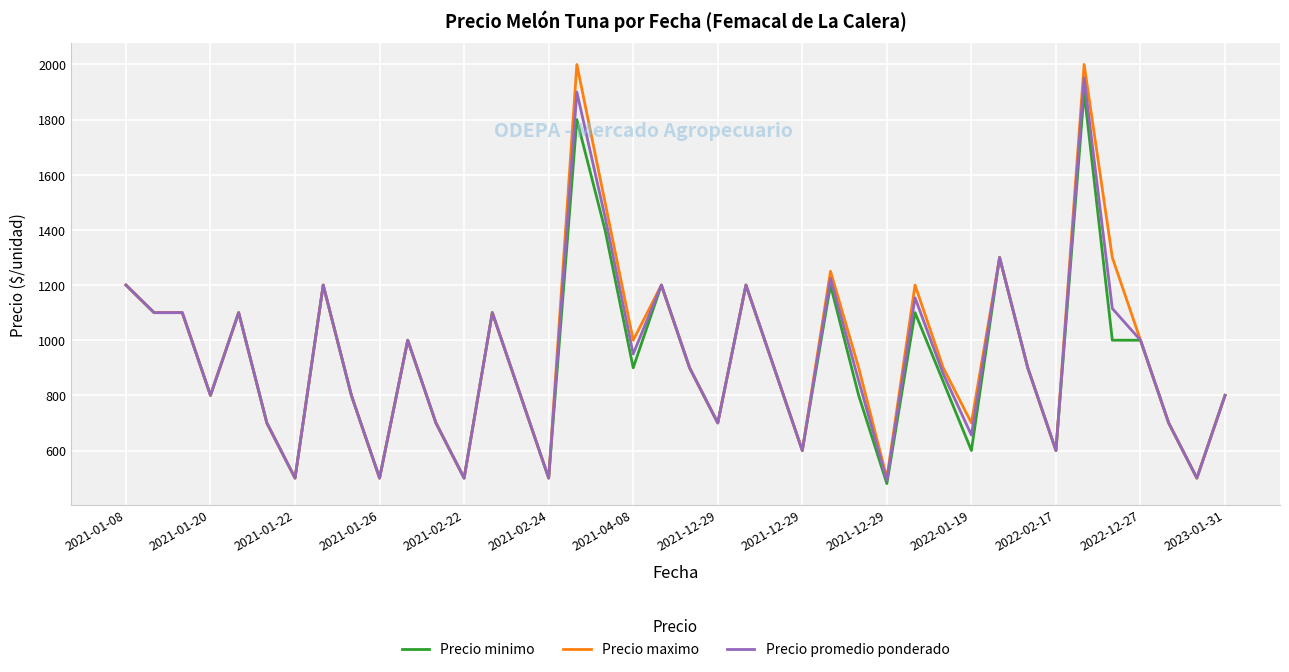

What is the minimum value shown in the chart?

480